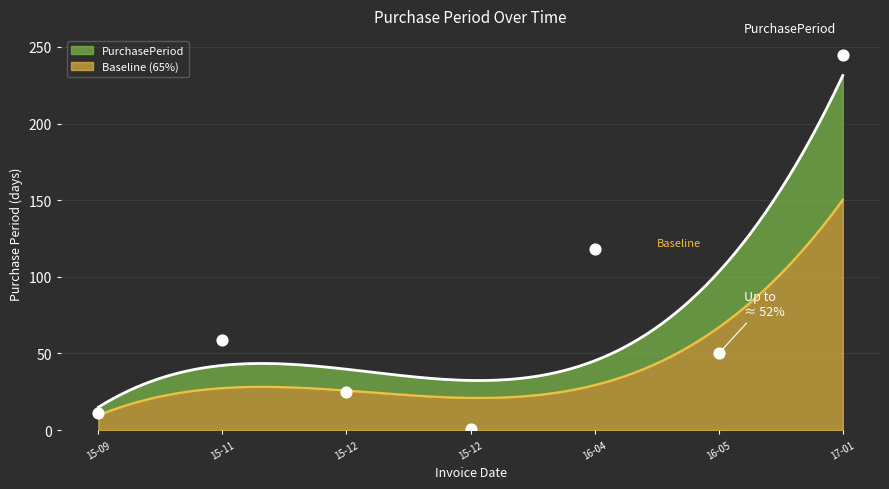

What is the change in value from 15-09 to 16-05?

+39